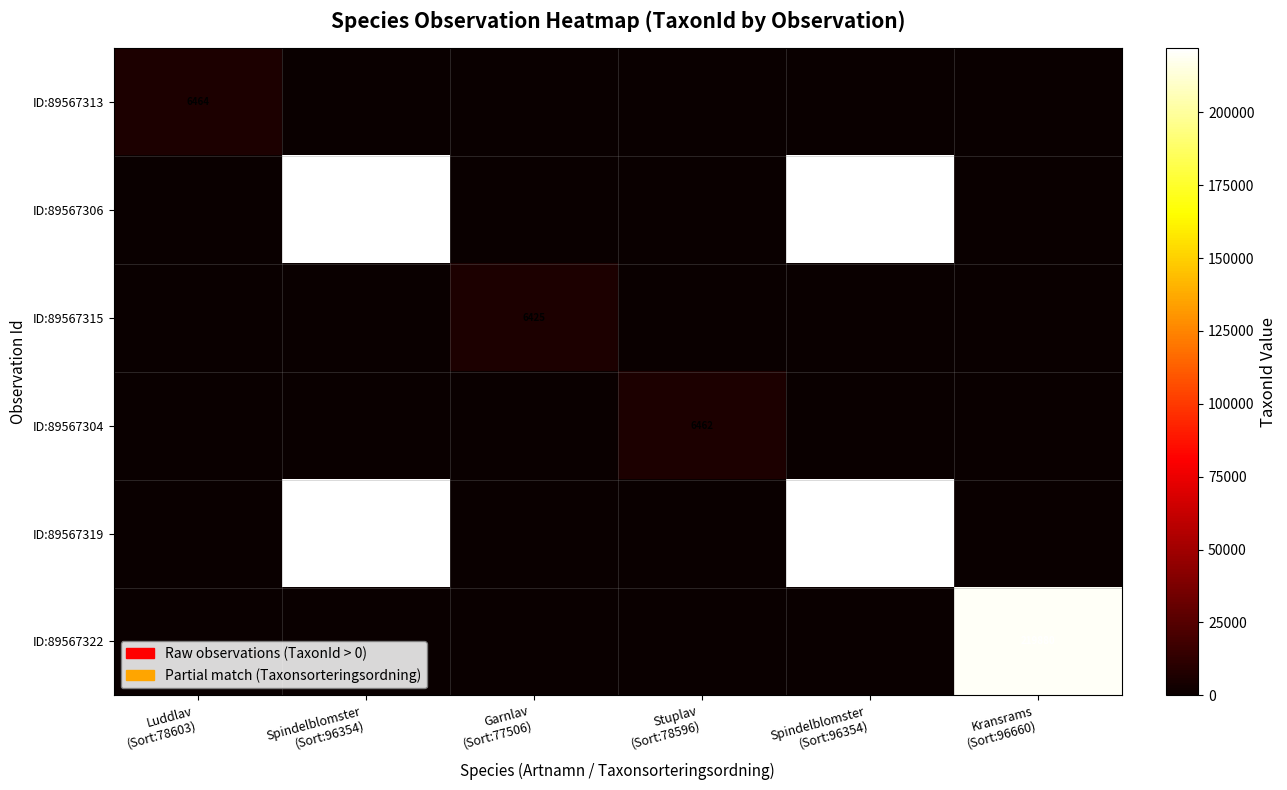

How many positive values does the ID:89567304 series have?

1